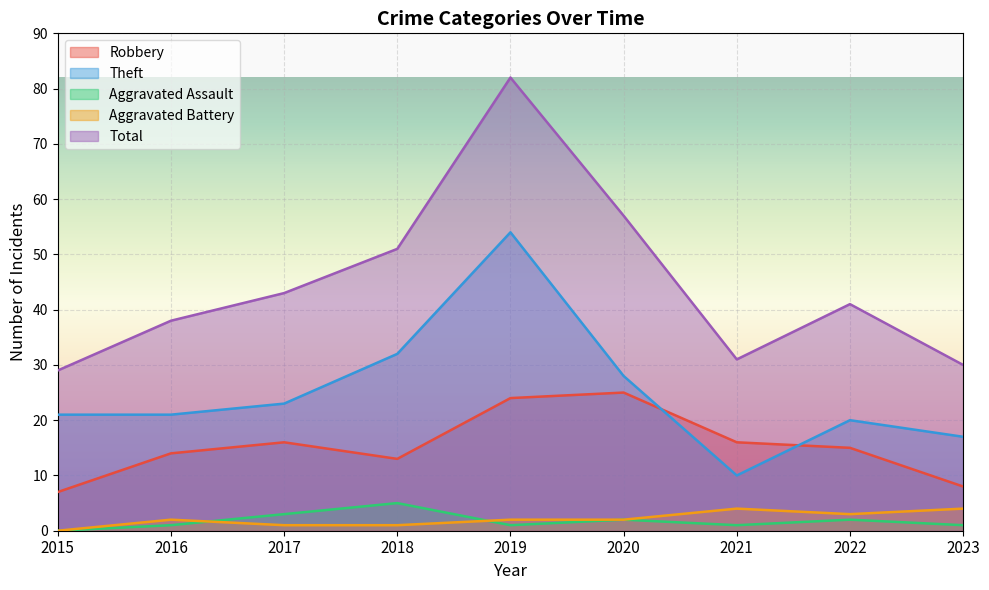

What is the average value of the Theft series?

25